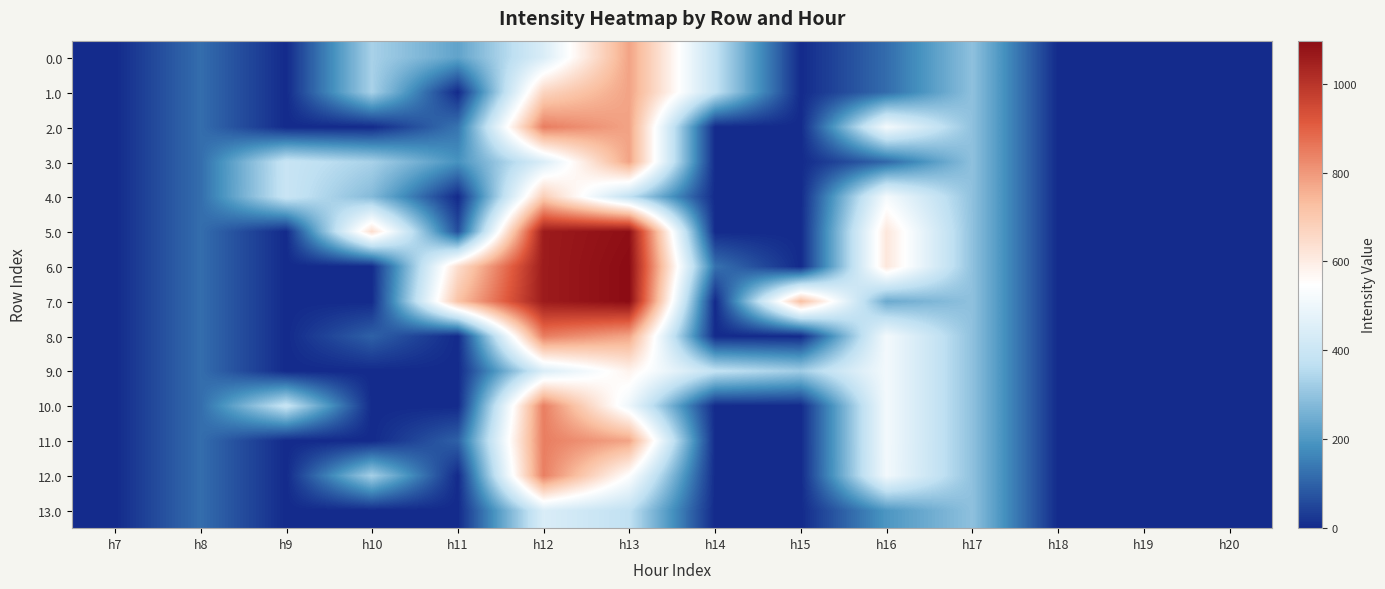

Which series has the largest total across all categories?

7.0